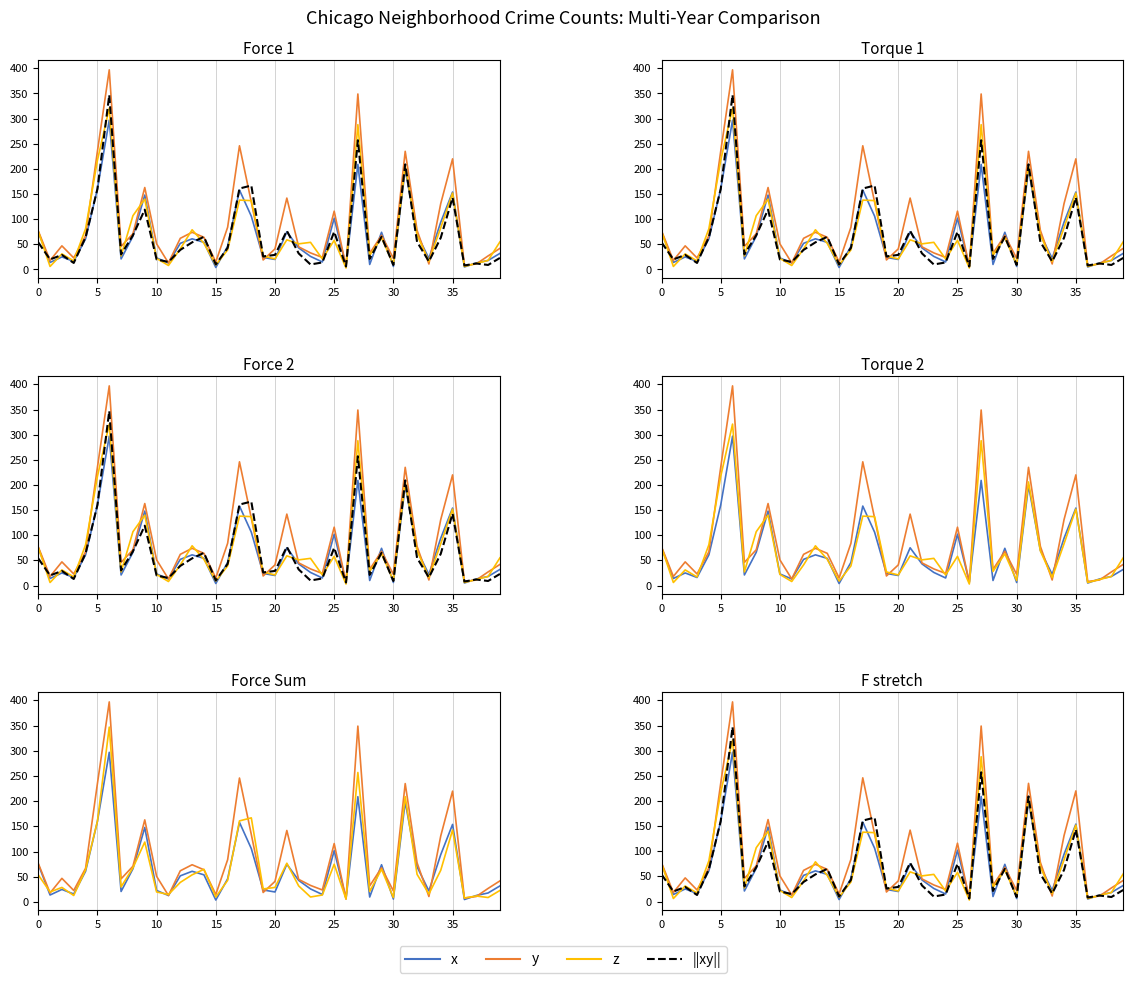

What value does the x series have at 31?

199